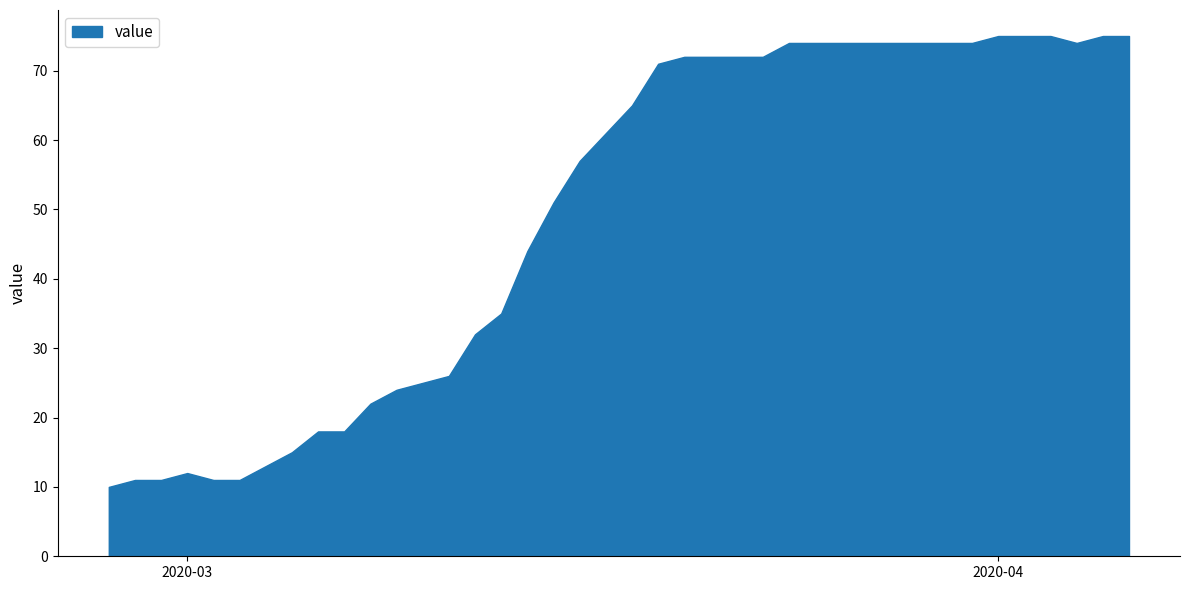

What is the ratio of the value at 2020-03-04 to the value at 2020-03-01?

1.1